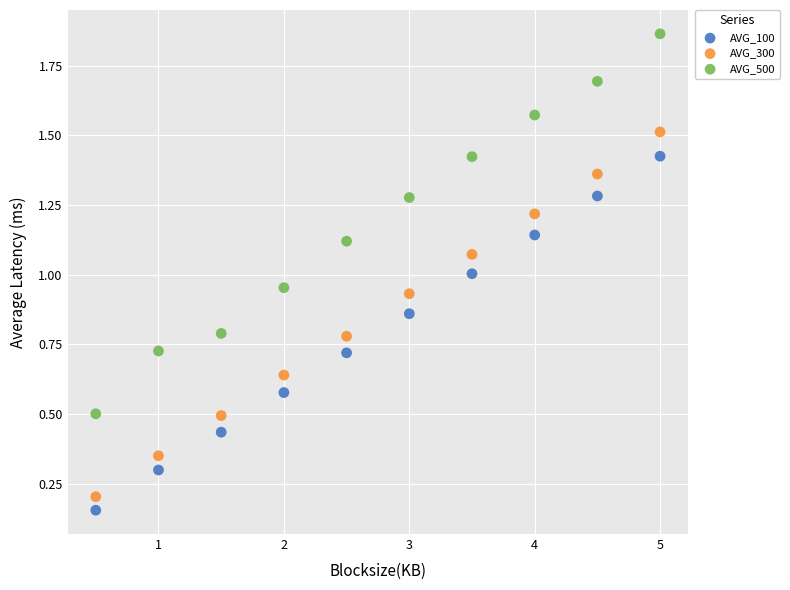

What is the X range (max minus min) for the scatter plot?

4.5